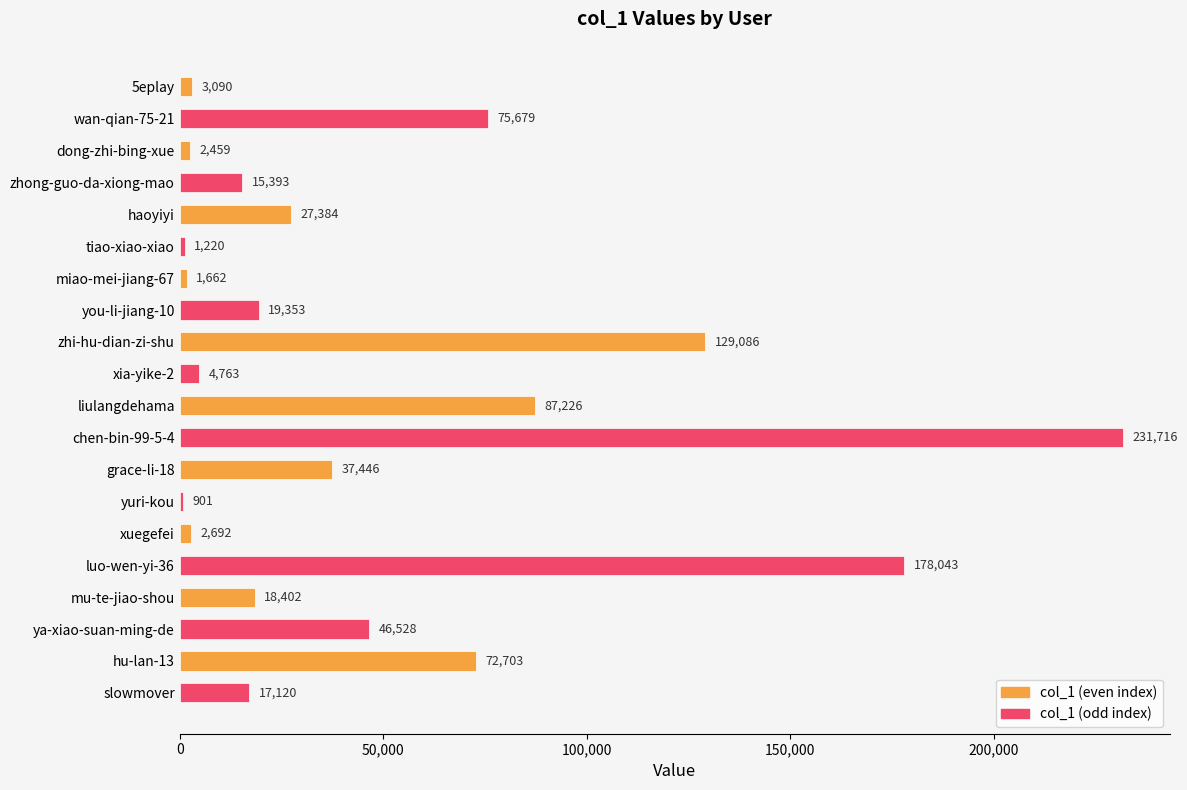

What is the difference between the highest and lowest values at dong-zhi-bing-xue?

12934